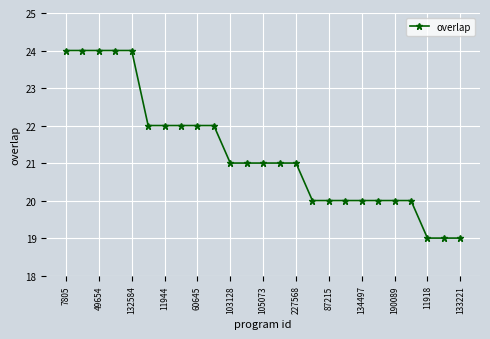

Count the values in the range 20 to 22.

17